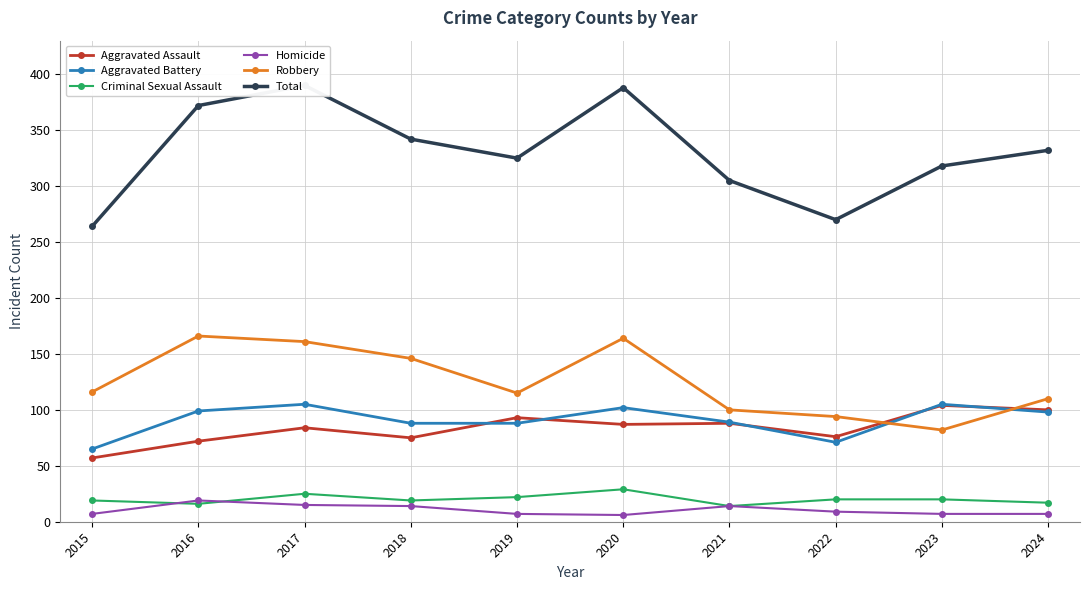

What value does the Aggravated Battery series have at 2021, to the nearest 5?

90